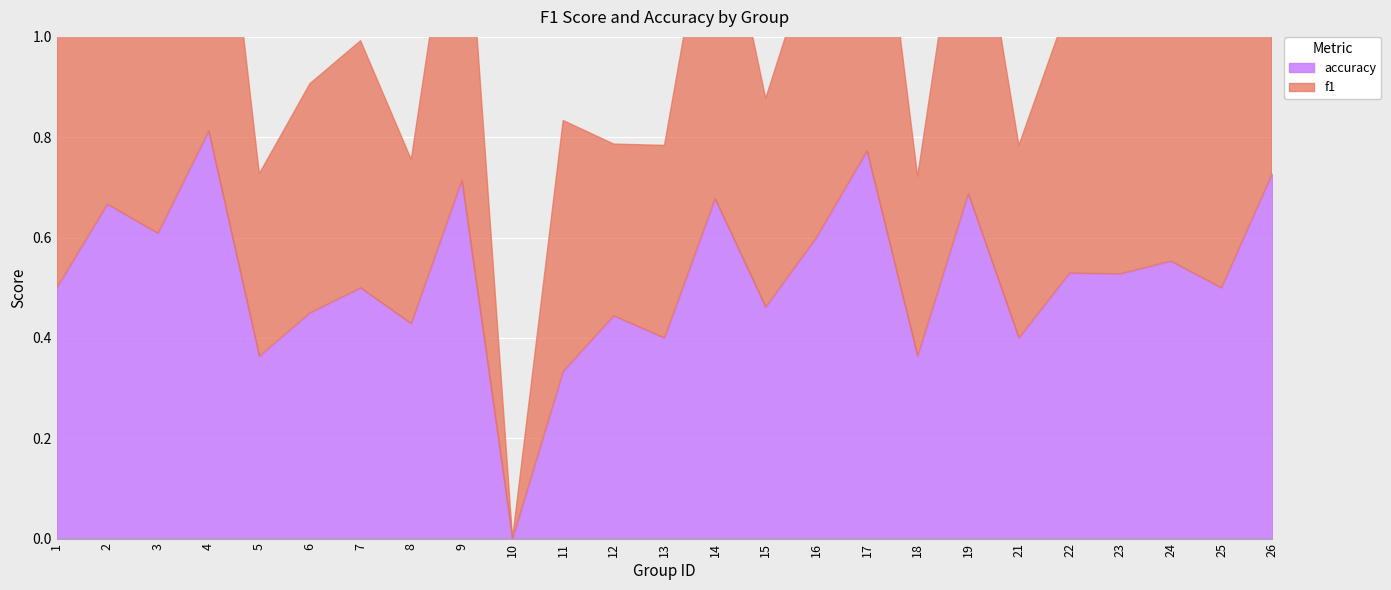

Reading left to right, list all the values displayed in this chart.

f1: 0.5	0.7	0.6	0.8	0.4	0.5	0.5	0.3	0.7	0.0	0.5	0.3	0.4	0.7	0.4	0.6	0.8	0.4	0.7	0.4	0.5	0.5	0.6	0.5	0.7
accuracy: 0.5	0.7	0.6	0.8	0.4	0.5	0.5	0.4	0.7	0.0	0.3	0.4	0.4	0.7	0.5	0.6	0.8	0.4	0.7	0.4	0.5	0.5	0.6	0.5	0.7